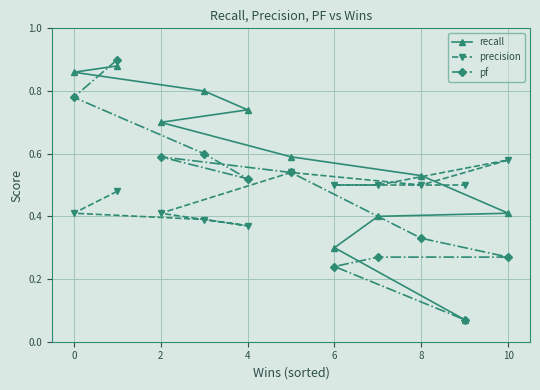

At 8, list the series in order from largest to smallest.

recall, precision, pf